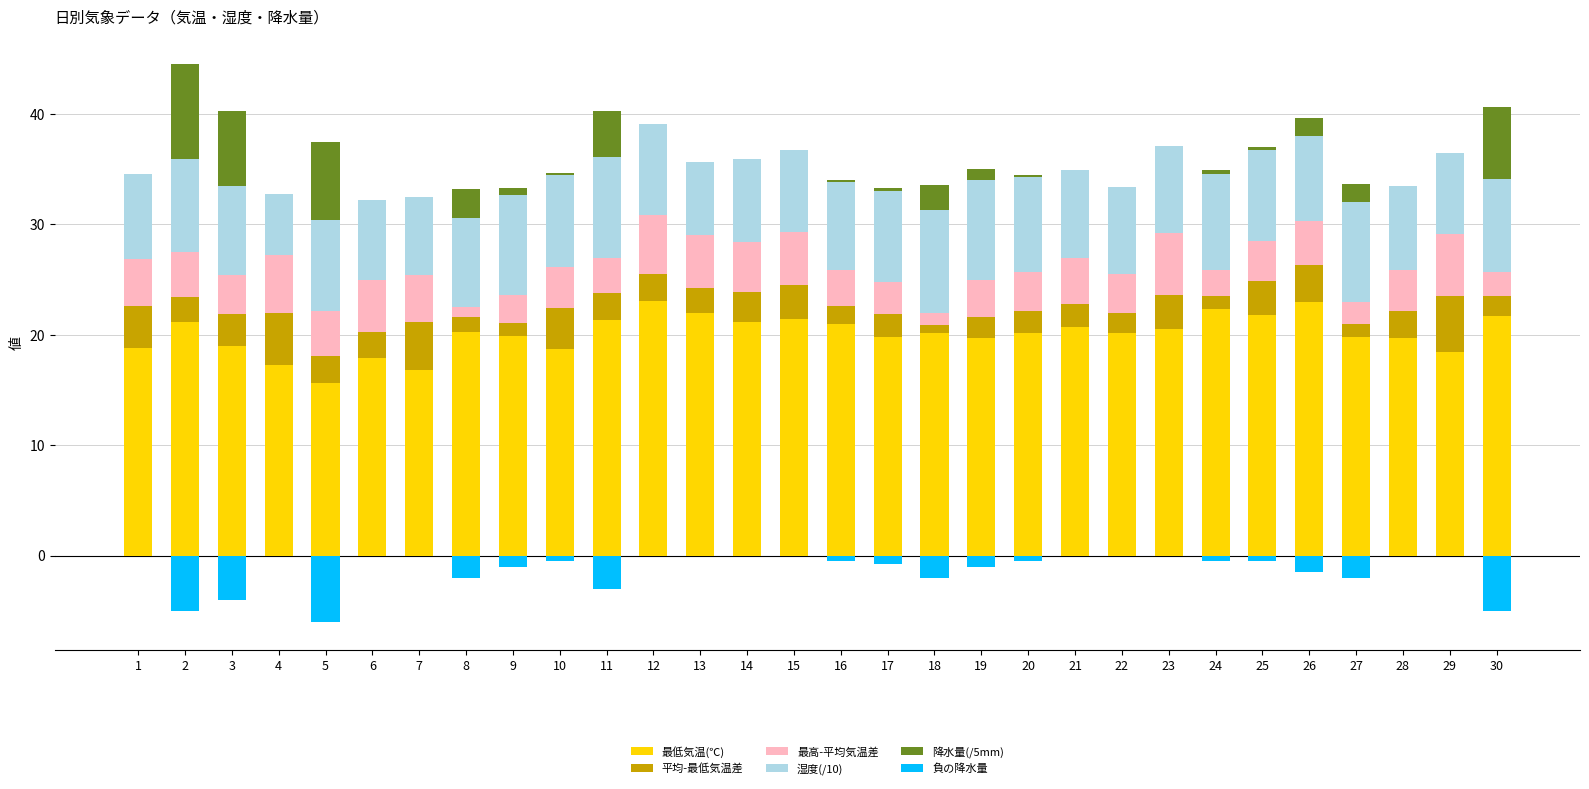

What is the average value of the 降水量(/5mm) series?

1.5